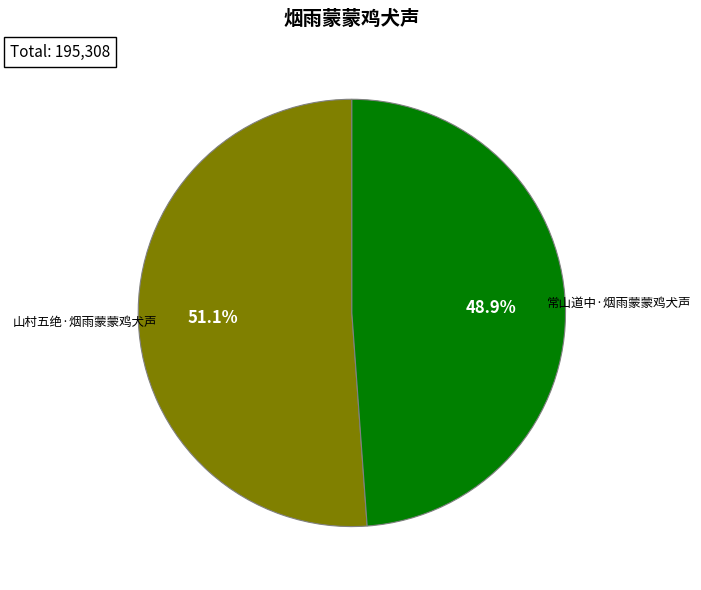

Is there a majority slice in this chart?

Yes